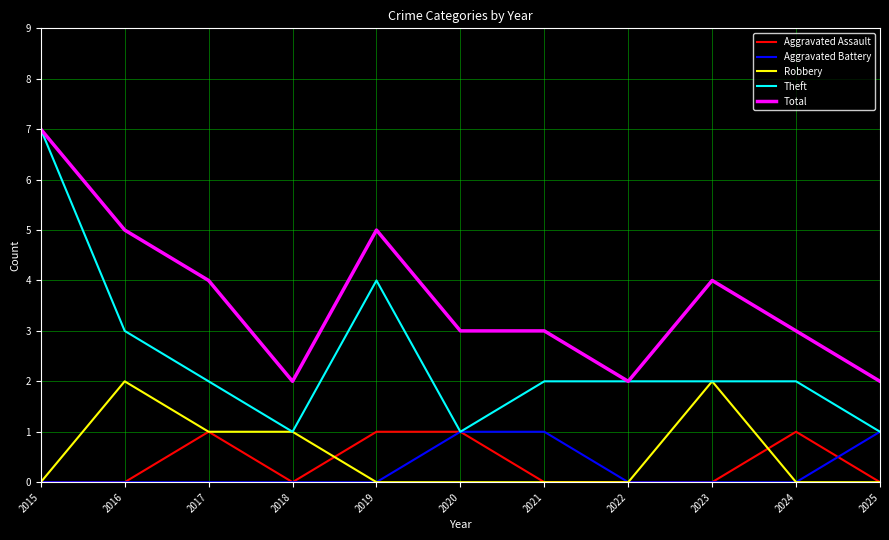

True or false: Total and Aggravated Battery cross at least once.

False